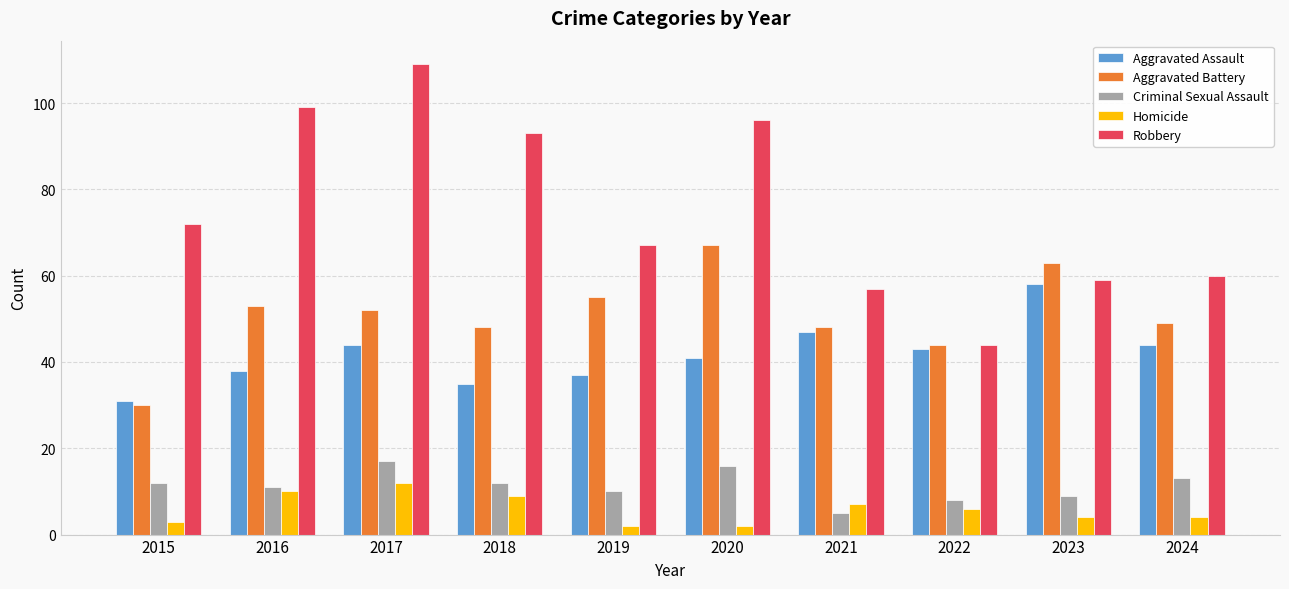

What is the maximum value shown in the chart?

109